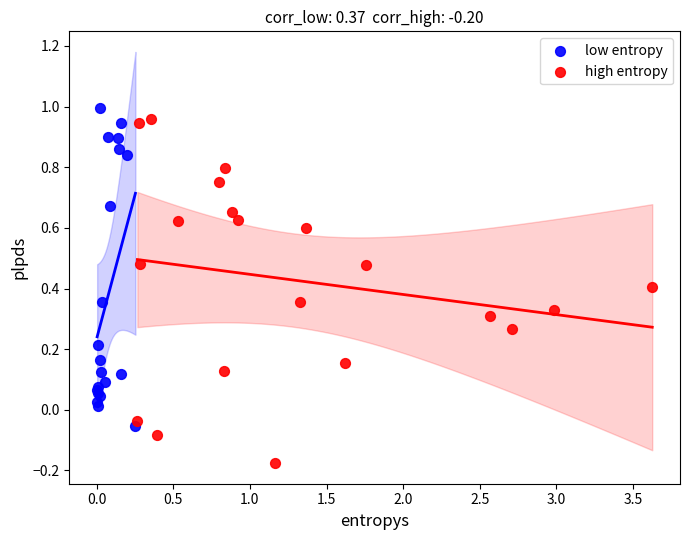

Which series has the widest spread of Y values?

high entropy